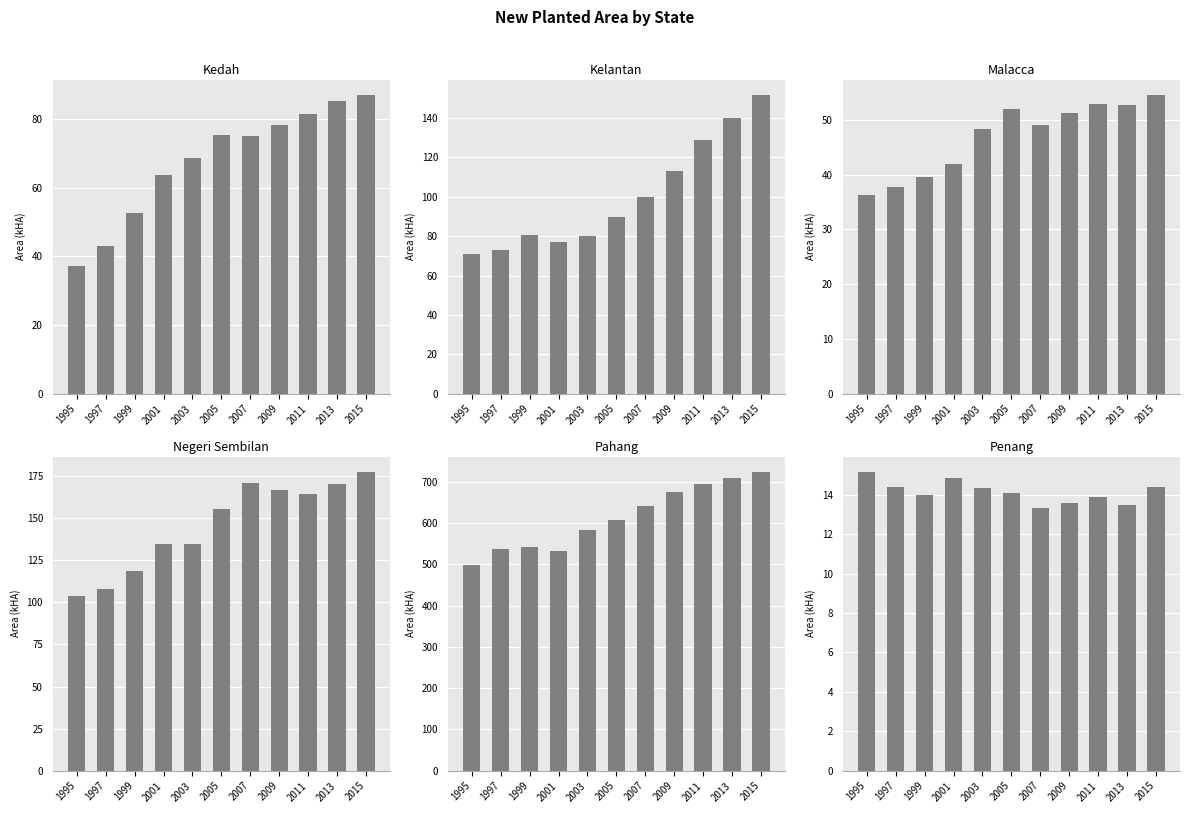

Where does the Kedah series first go above 75?

2005